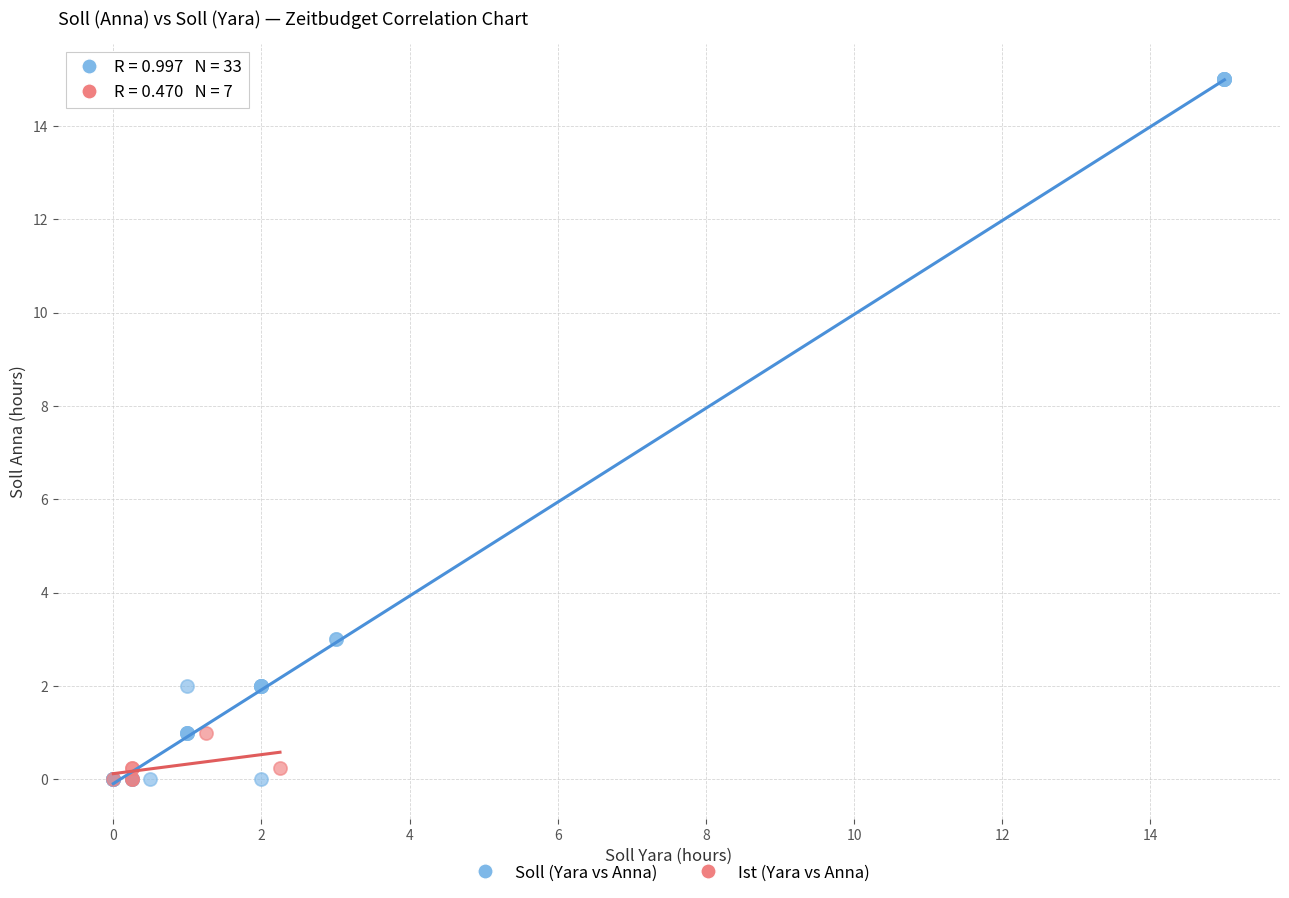

Which series has the largest Y range (max minus min)?

Soll (Yara vs Anna)